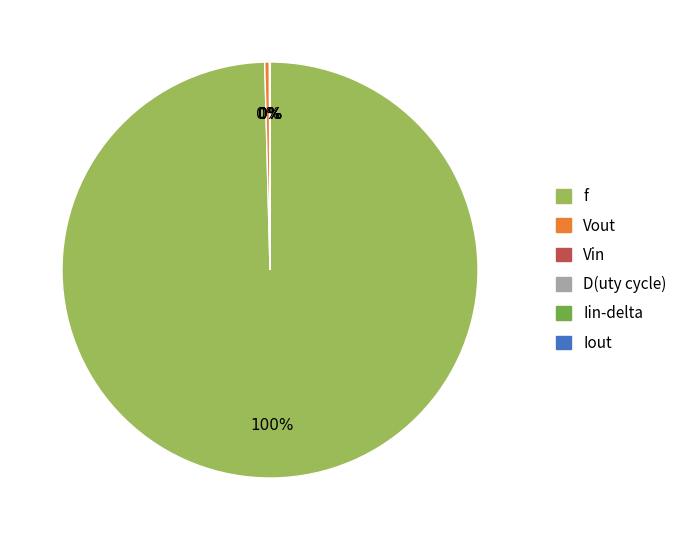

Does any single category account for the majority?

Yes